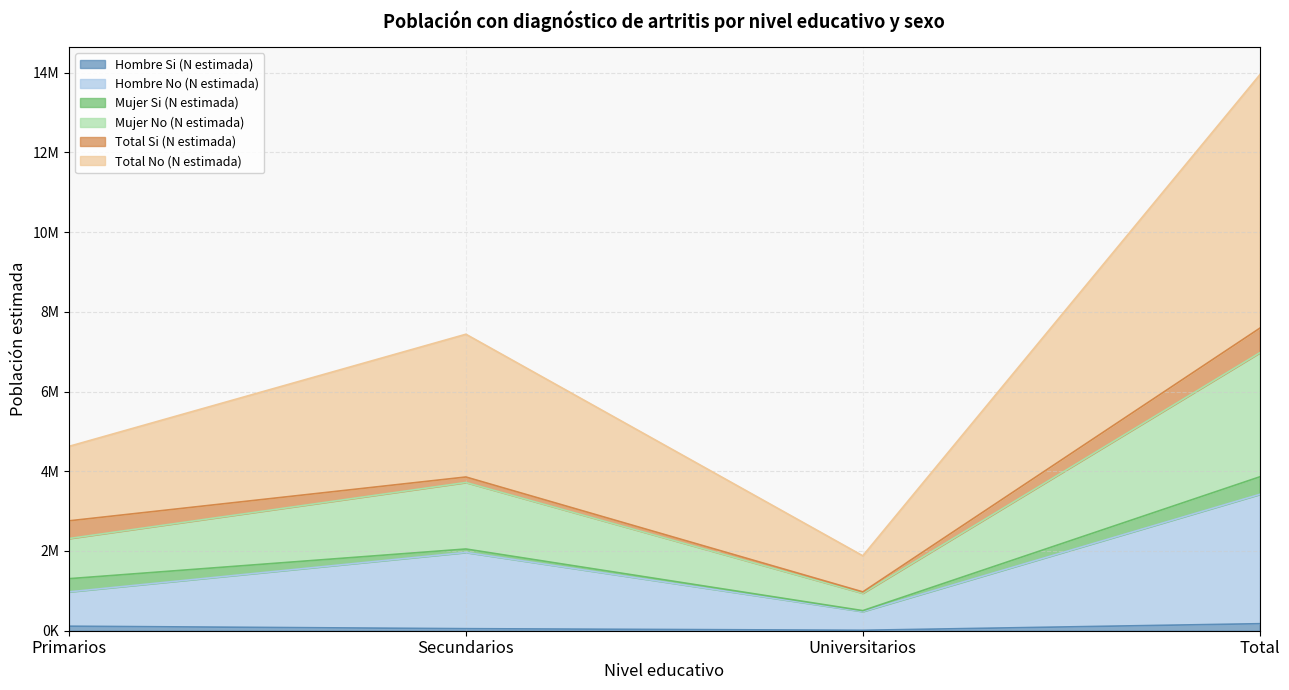

How many values in the Hombre No (N estimada) series exceed 1963957?

1